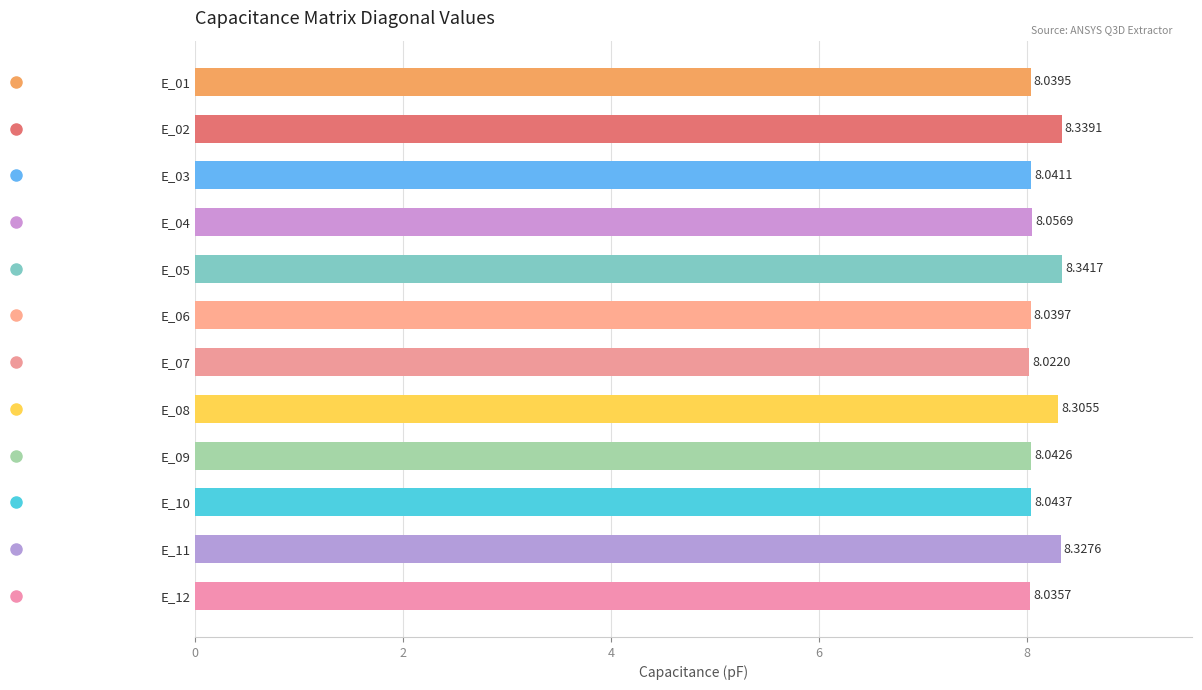

The chart shows a value of 5.6 at E_11. True or false?

False